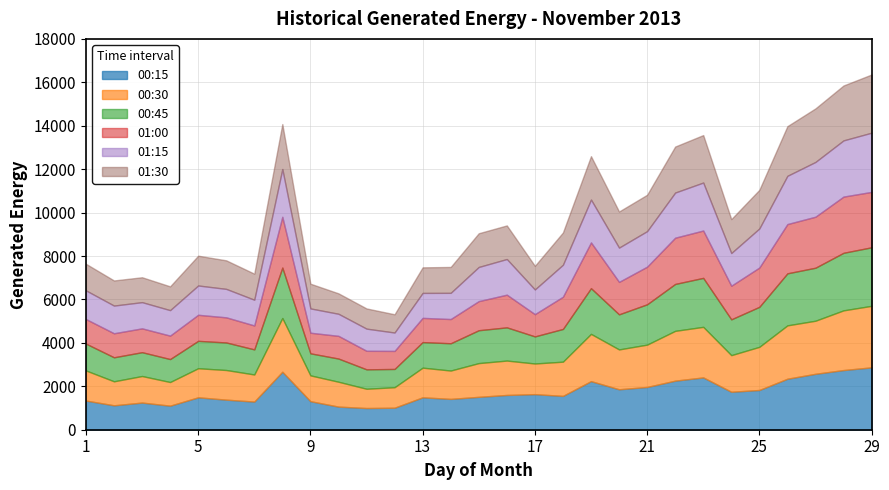

What is the difference between the 00:45 values at 16 and 27?

911.6